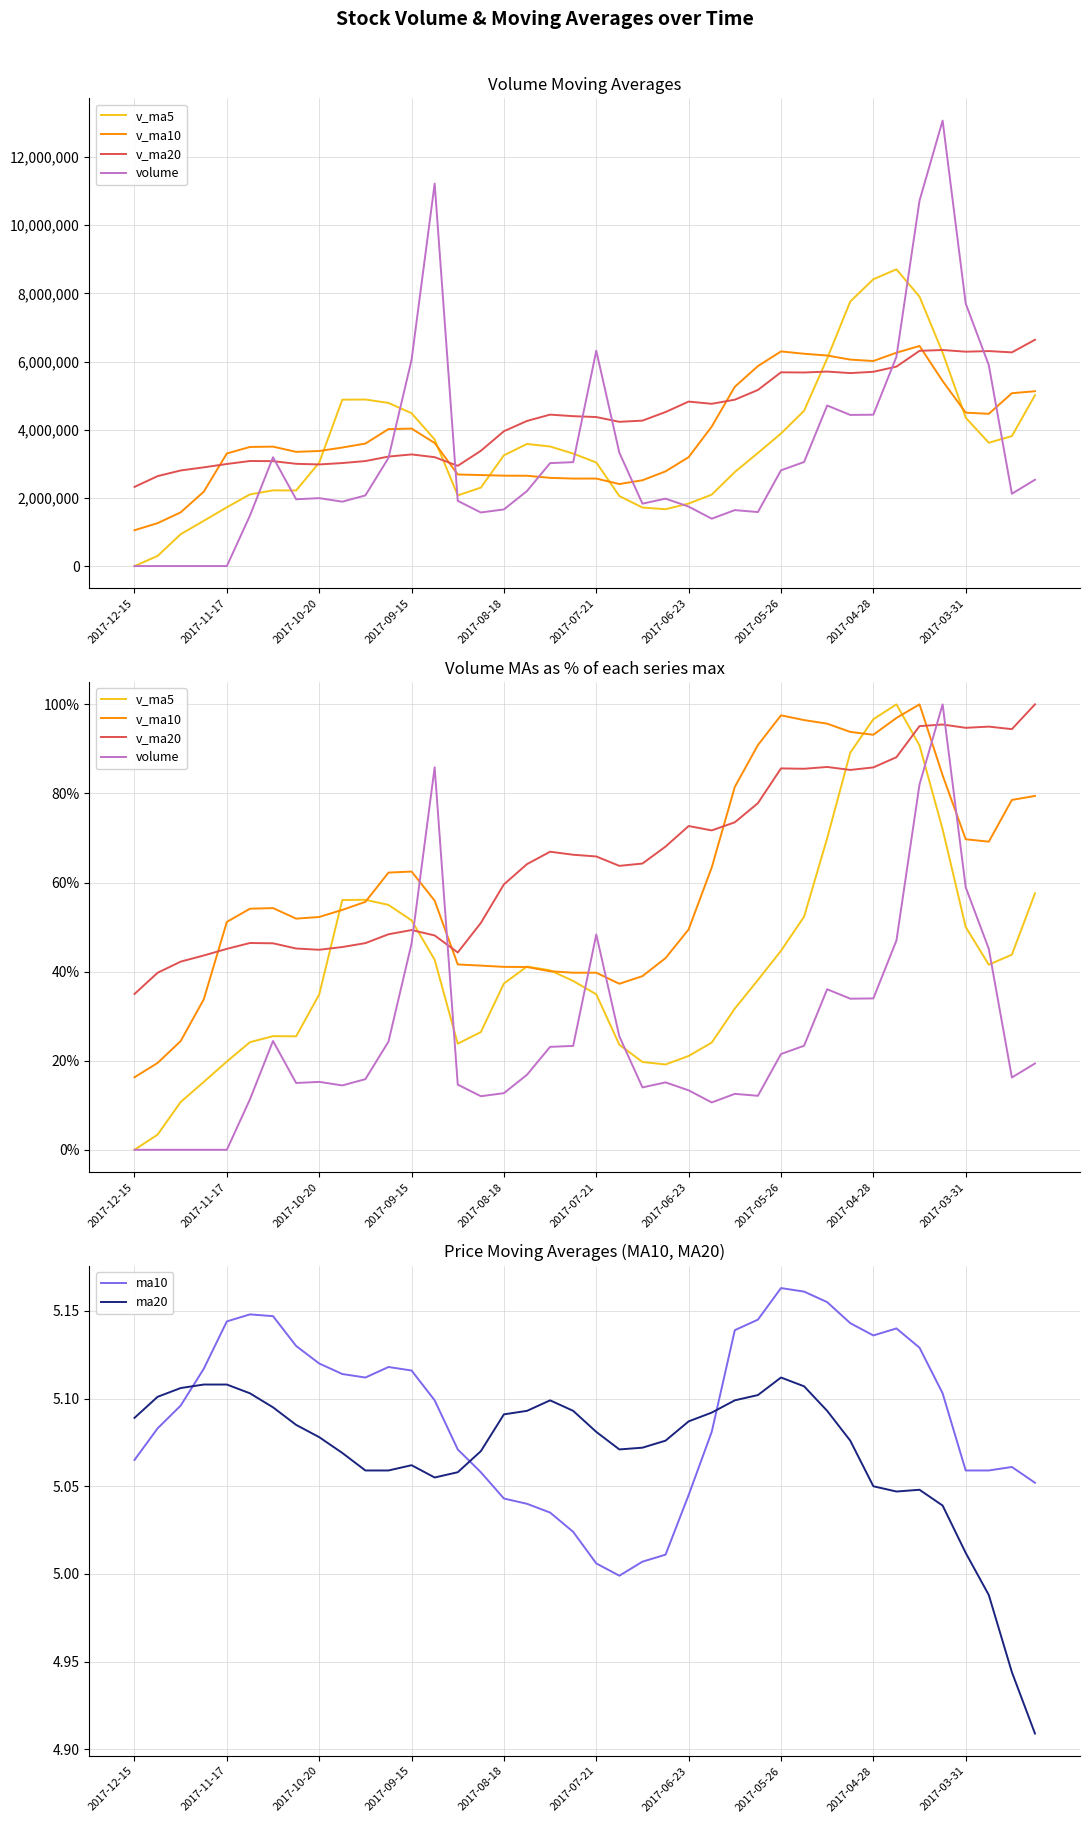

Reading left to right, list all the values displayed in this chart.

v_ma5: 0.0	3.4	10.7	15.2	19.8	24.2	25.5	25.5	34.9	56.1	56.1	55.0	51.5	42.7	23.8	26.4	37.3	41.2	40.3	37.9	34.9	23.6	19.7	19.2	21.1	24.1	31.7	38.1	44.7	52.3	69.9	89.2	96.7	100.0	90.8	72.0	50.0	41.5	43.8	57.6
v_ma10: 16.3	19.5	24.4	33.8	51.2	54.1	54.3	51.9	52.3	53.9	55.7	62.2	62.5	55.9	41.6	41.3	41.1	41.0	40.1	39.8	39.8	37.3	39.0	43.0	49.5	63.4	81.5	90.9	97.5	96.5	95.7	93.8	93.2	96.9	100.0	84.1	69.7	69.2	78.5	79.4
v_ma20: 35.0	39.7	42.2	43.6	45.1	46.4	46.4	45.2	44.9	45.5	46.4	48.4	49.3	48.1	44.3	50.9	59.6	64.1	66.9	66.2	65.9	63.7	64.3	68.1	72.7	71.7	73.5	77.8	85.6	85.5	85.9	85.3	85.8	88.1	95.1	95.5	94.7	95.0	94.4	100.0
volume: 0.0	0.0	0.0	0.0	0.0	11.3	24.4	15.0	15.2	14.5	15.9	24.3	46.3	85.9	14.6	12.0	12.7	16.8	23.1	23.3	48.3	25.4	14.0	15.1	13.3	10.6	12.6	12.1	21.5	23.4	36.0	33.9	34.0	47.0	82.0	100.0	58.9	45.1	16.2	19.4
ma10: 5.1	5.1	5.1	5.1	5.1	5.1	5.1	5.1	5.1	5.1	5.1	5.1	5.1	5.1	5.1	5.1	5.0	5.0	5.0	5.0	5.0	5.0	5.0	5.0	5.0	5.1	5.1	5.1	5.2	5.2	5.2	5.1	5.1	5.1	5.1	5.1	5.1	5.1	5.1	5.1
ma20: 5.1	5.1	5.1	5.1	5.1	5.1	5.1	5.1	5.1	5.1	5.1	5.1	5.1	5.1	5.1	5.1	5.1	5.1	5.1	5.1	5.1	5.1	5.1	5.1	5.1	5.1	5.1	5.1	5.1	5.1	5.1	5.1	5.0	5.0	5.0	5.0	5.0	5.0	4.9	4.9